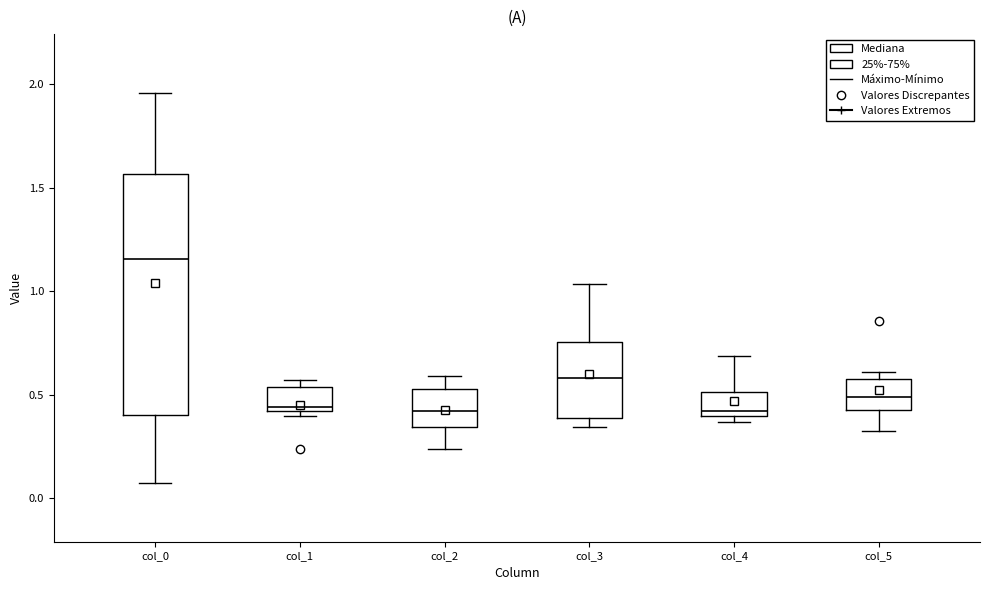

Reading left to right, transcribe this box plot: for each box, give where its median line is, the range the box spans, and where its two whiskers end, as read against the y-axis. The values are not printed on the chart, so give them approximately, as read against the axis.

col_0: median 1.15, box 0.40 to 1.55, whiskers 0.05 to 1.95
col_1: median 0.45, box 0.40 to 0.55, whiskers 0.40 (just below the box's lower edge) to 0.55 (just above the box's upper edge)
col_2: median 0.40, box 0.35 to 0.55, whiskers 0.25 to 0.60
col_3: median 0.60, box 0.40 to 0.75, whiskers 0.35 to 1.05
col_4: median 0.40 (just above the box's lower edge), box 0.40 to 0.50, whiskers 0.35 to 0.70
col_5: median 0.50, box 0.45 to 0.60, whiskers 0.35 to 0.60 (just above the box's upper edge)